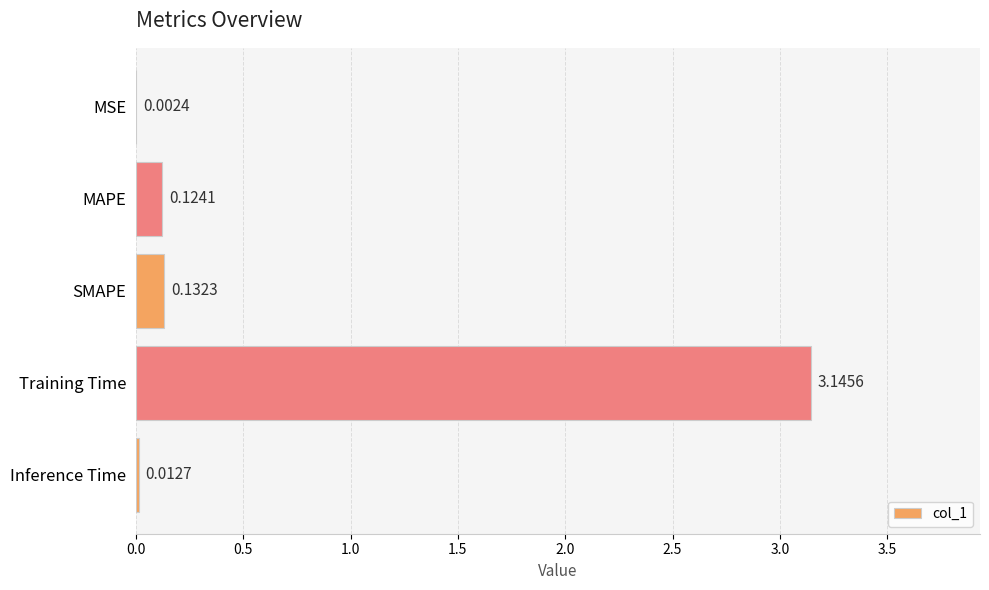

Where is the data nearest to the value 1?

SMAPE